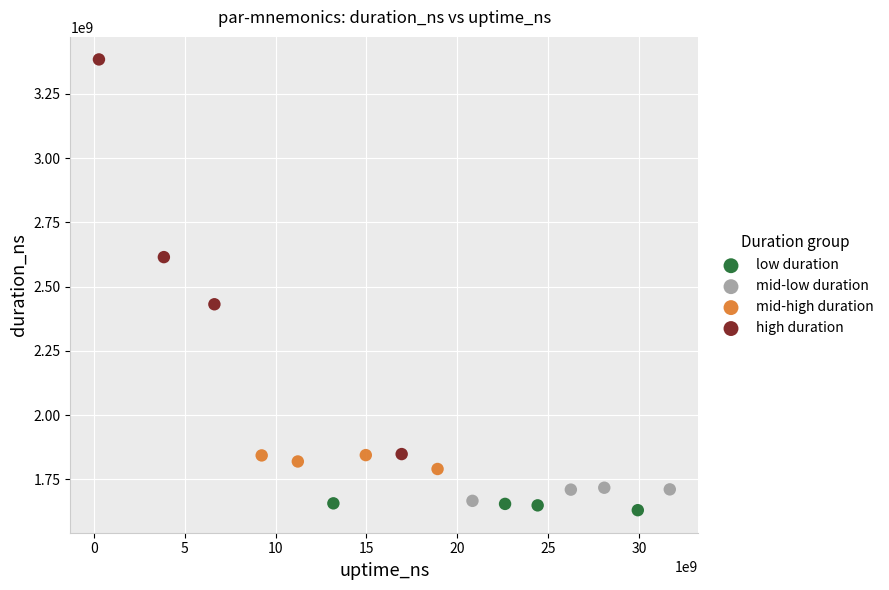

Which series reaches the minimum Y coordinate?

low duration